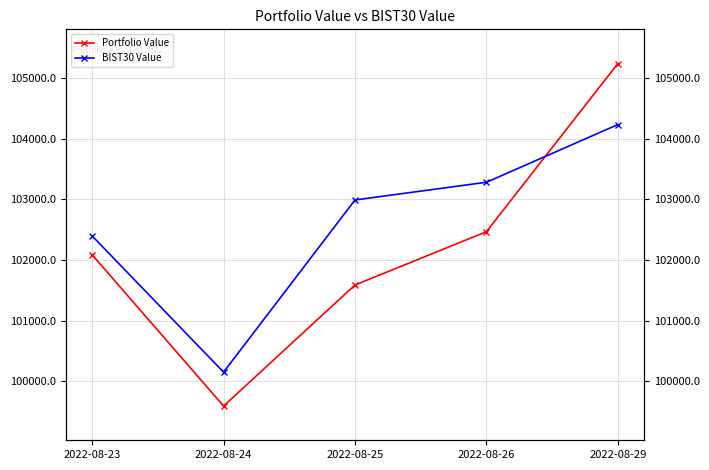

Reading left to right, extract all data points from this chart.

Portfolio Value: 2022-08-23=102087.1	2022-08-24=99591.6	2022-08-25=101588.1	2022-08-26=102467.7	2022-08-29=105240.6
BIST30 Value: 2022-08-23=102397.4	2022-08-24=100150.6	2022-08-25=102990.8	2022-08-26=103282.9	2022-08-29=104234.7